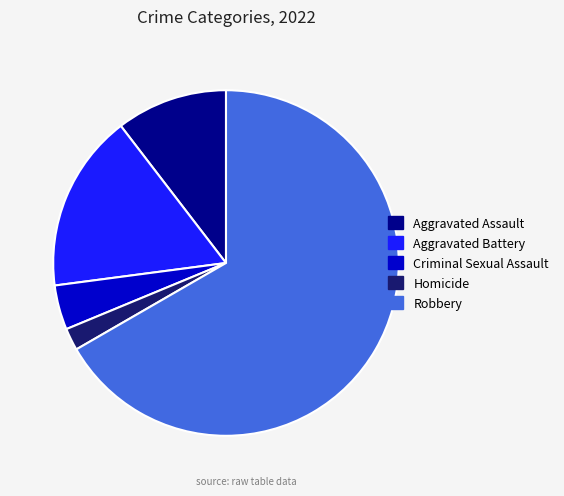

How many slices are in this pie chart?

5